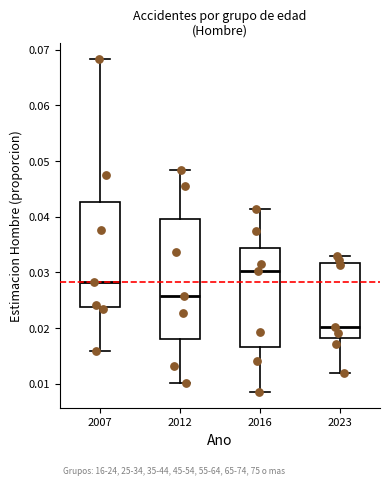

Which box's median line is the lowest?

2023